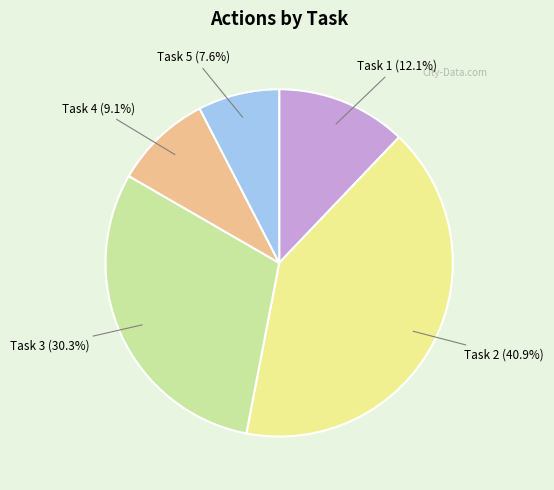

Count the number of slices in the pie.

5